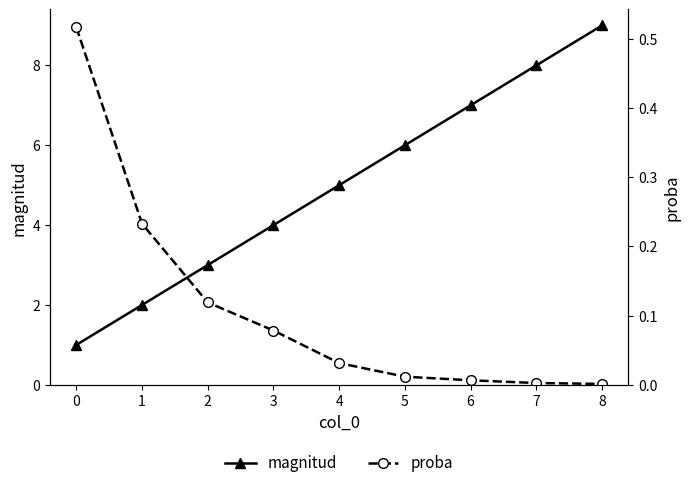

Between 1 and 7, which series saw the biggest shift?

magnitud